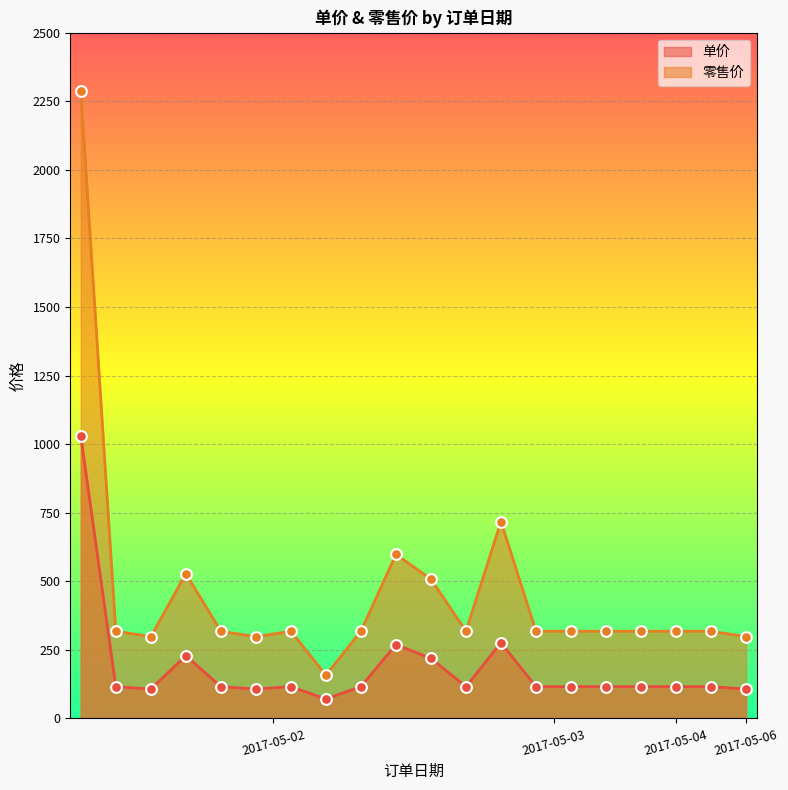

What is the total value across all series at 2017-05-04?

434